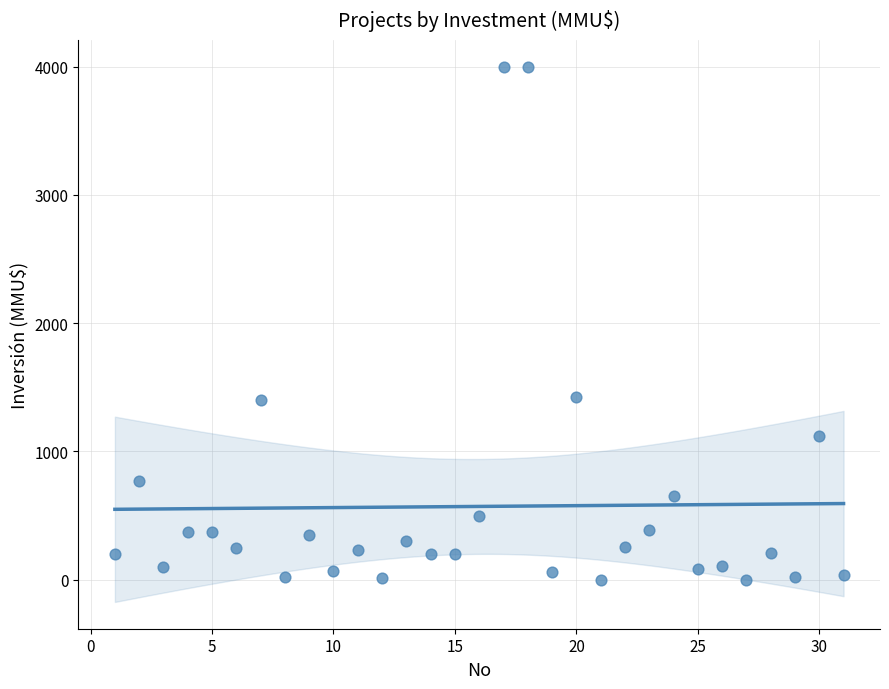

What is the range of X values (max minus min)?

30